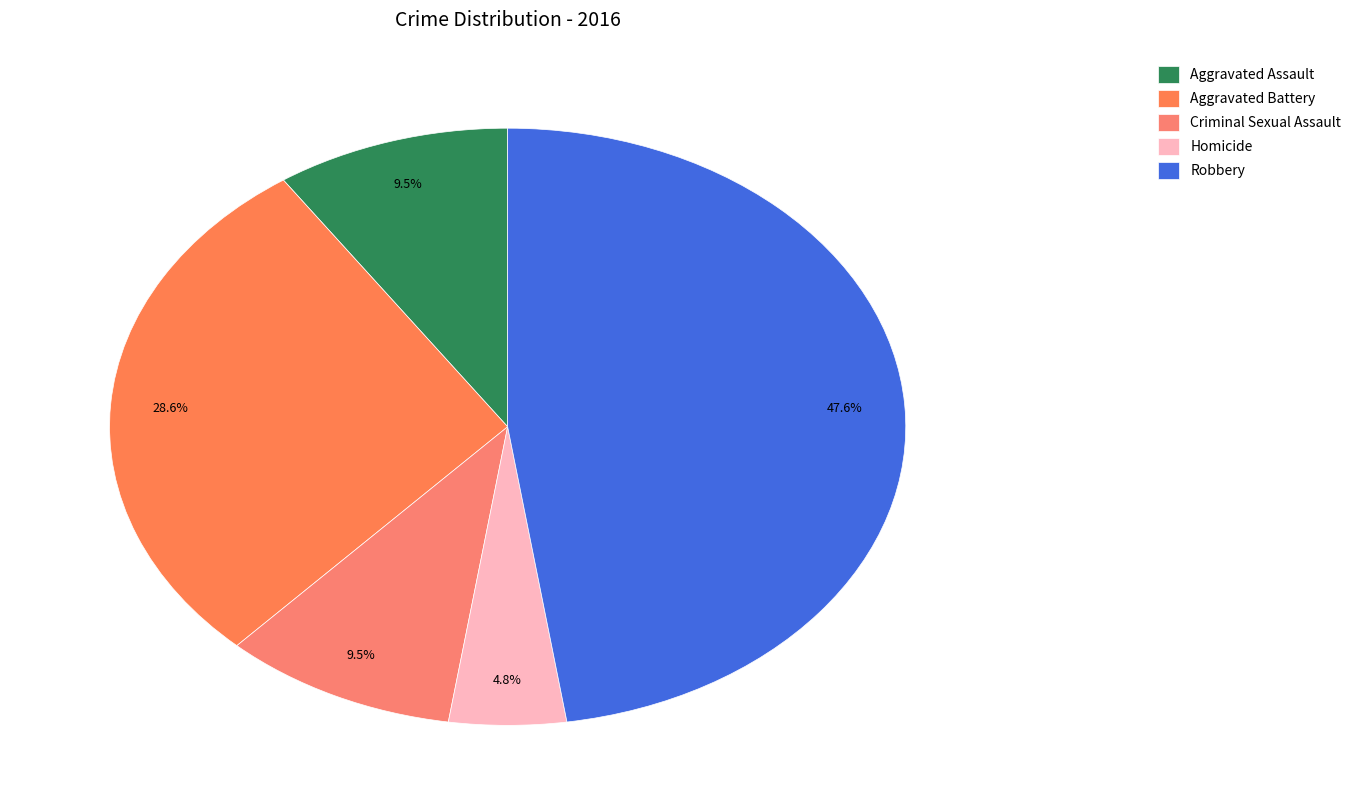

Which has a higher value, Aggravated Battery or Aggravated Assault?

Aggravated Battery